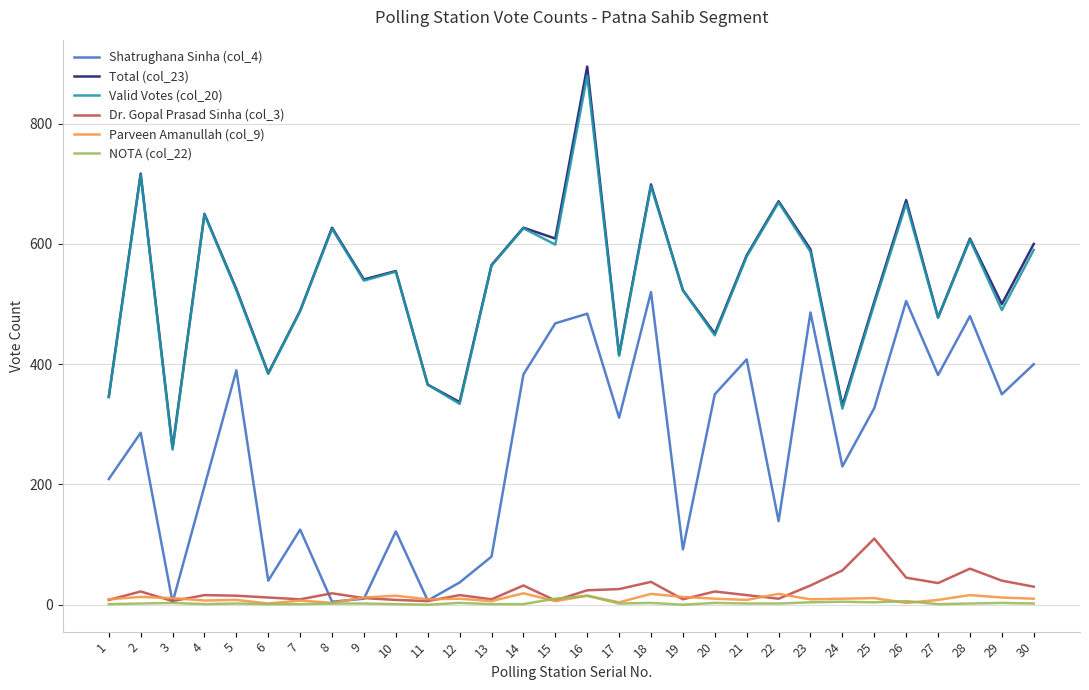

What is the difference between the Total (col_23) values at 7 and 26?

184